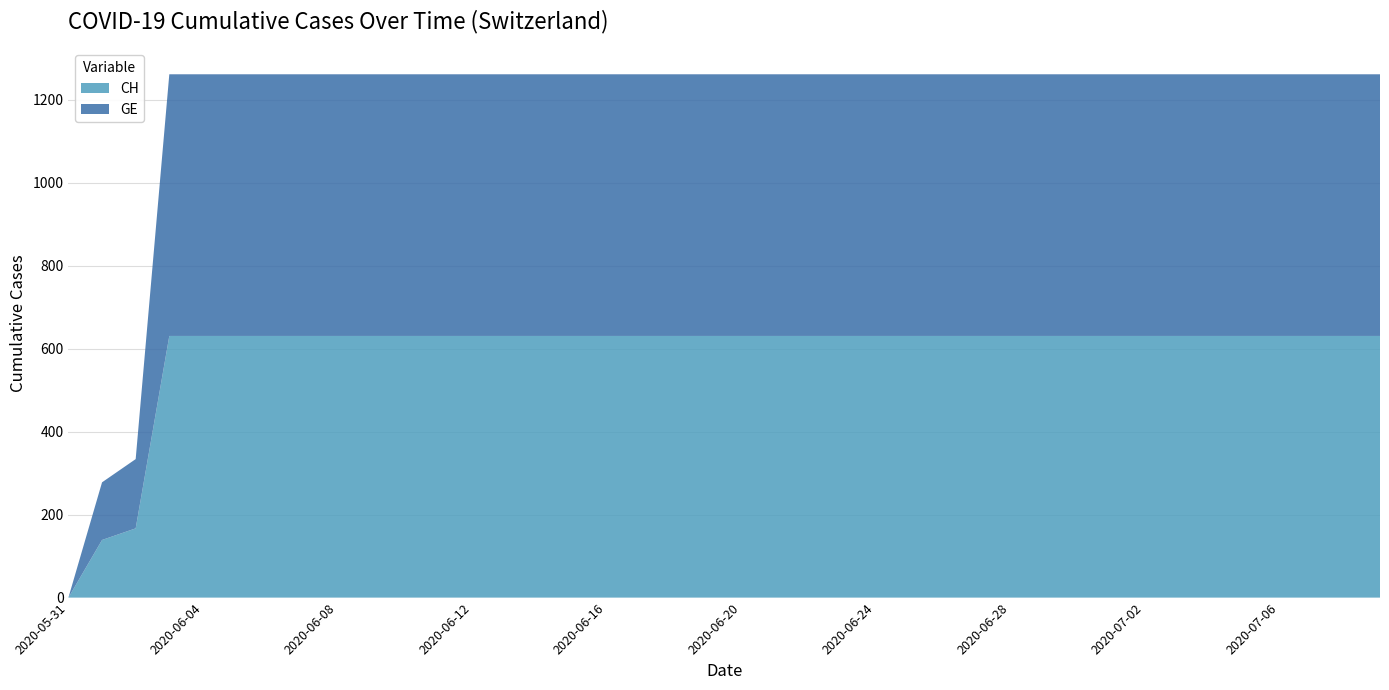

Reading right to left, list all the values displayed in this chart.

CH: 2020-07-09=631	2020-07-08=631	2020-07-07=631	2020-07-06=631	2020-07-05=631	2020-07-04=631	2020-07-03=631	2020-07-02=631	2020-07-01=631	2020-06-30=631	2020-06-29=631	2020-06-28=631	2020-06-27=631	2020-06-26=631	2020-06-25=631	2020-06-24=631	2020-06-23=631	2020-06-22=631	2020-06-21=631	2020-06-20=631	2020-06-19=631	2020-06-18=631	2020-06-17=631	2020-06-16=631	2020-06-15=631	2020-06-14=631	2020-06-13=631	2020-06-12=631	2020-06-11=631	2020-06-10=631	2020-06-09=631	2020-06-08=631	2020-06-07=631	2020-06-06=631	2020-06-05=631	2020-06-04=631	2020-06-03=631	2020-06-02=167	2020-06-01=139	2020-05-31=0
GE: 2020-07-09=631	2020-07-08=631	2020-07-07=631	2020-07-06=631	2020-07-05=631	2020-07-04=631	2020-07-03=631	2020-07-02=631	2020-07-01=631	2020-06-30=631	2020-06-29=631	2020-06-28=631	2020-06-27=631	2020-06-26=631	2020-06-25=631	2020-06-24=631	2020-06-23=631	2020-06-22=631	2020-06-21=631	2020-06-20=631	2020-06-19=631	2020-06-18=631	2020-06-17=631	2020-06-16=631	2020-06-15=631	2020-06-14=631	2020-06-13=631	2020-06-12=631	2020-06-11=631	2020-06-10=631	2020-06-09=631	2020-06-08=631	2020-06-07=631	2020-06-06=631	2020-06-05=631	2020-06-04=631	2020-06-03=631	2020-06-02=167	2020-06-01=139	2020-05-31=0